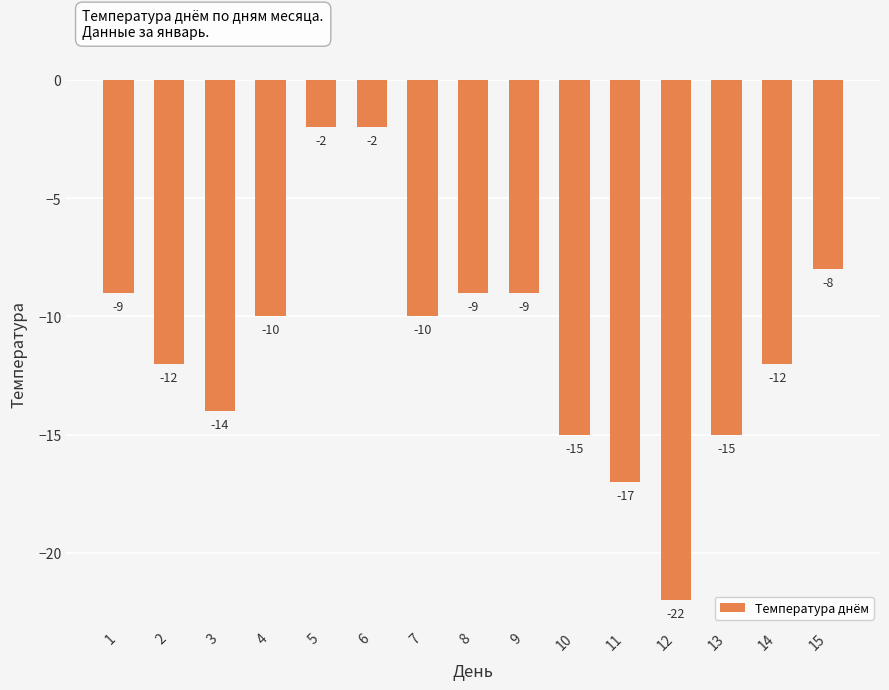

Reading left to right, list all the values displayed in this chart.

-9	-12	-14	-10	-2	-2	-10	-9	-9	-15	-17	-22	-15	-12	-8